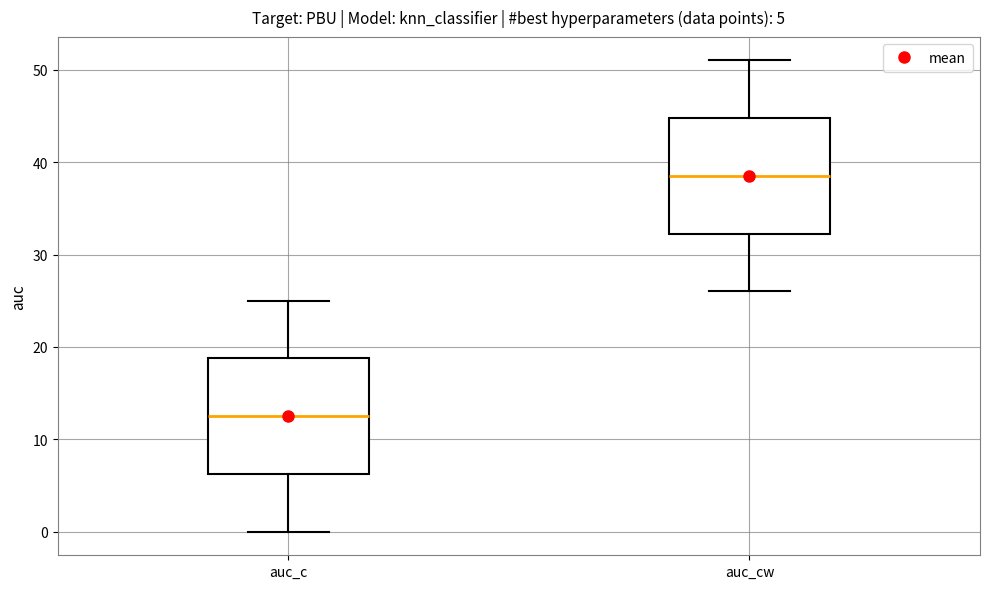

Which box's median line is the lowest?

auc_c